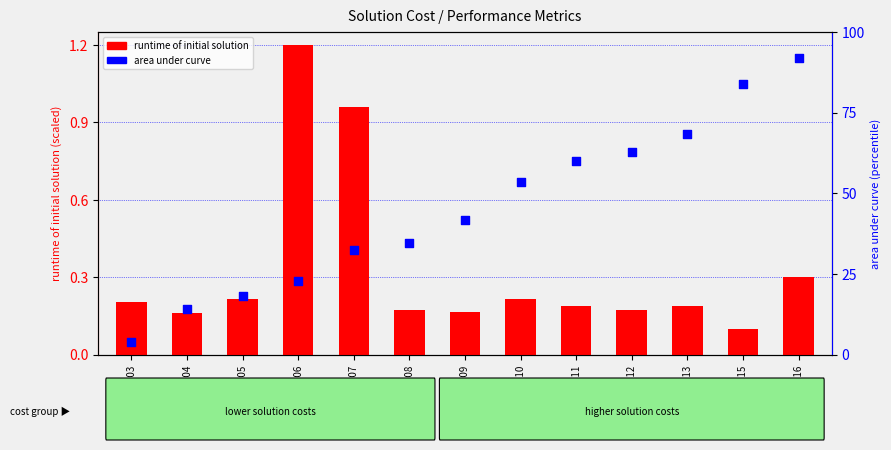

What are all the series names shown in the legend?

runtime of initial solution, area under curve